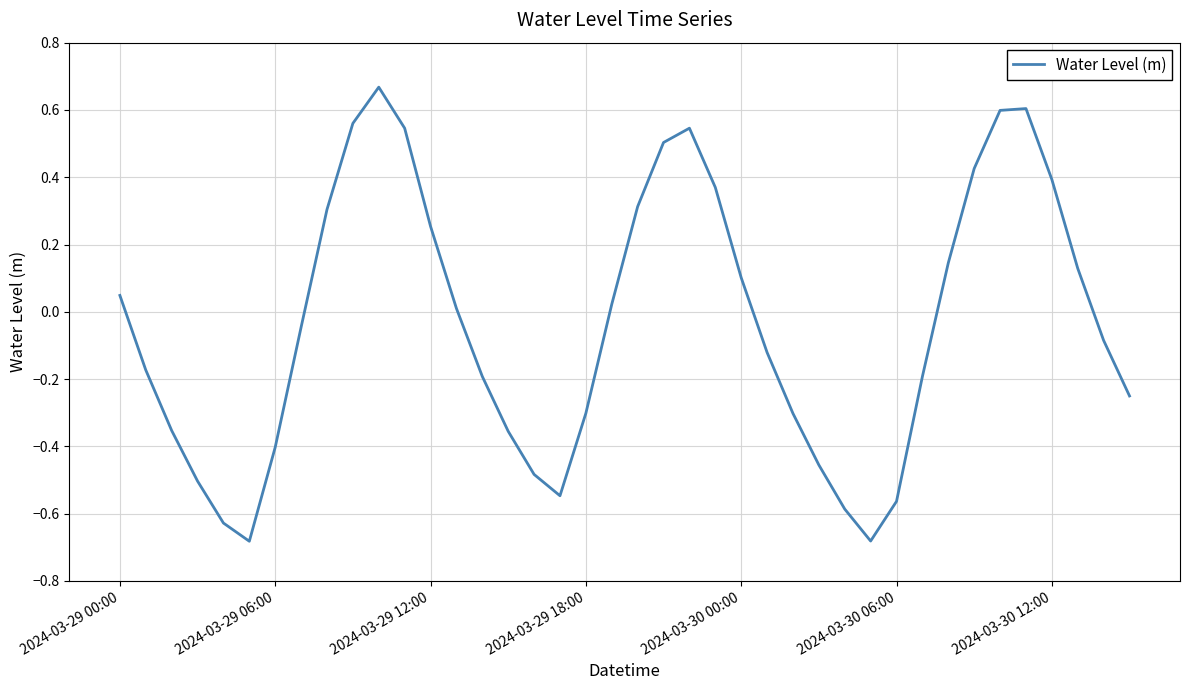

How many negative values are there?

21